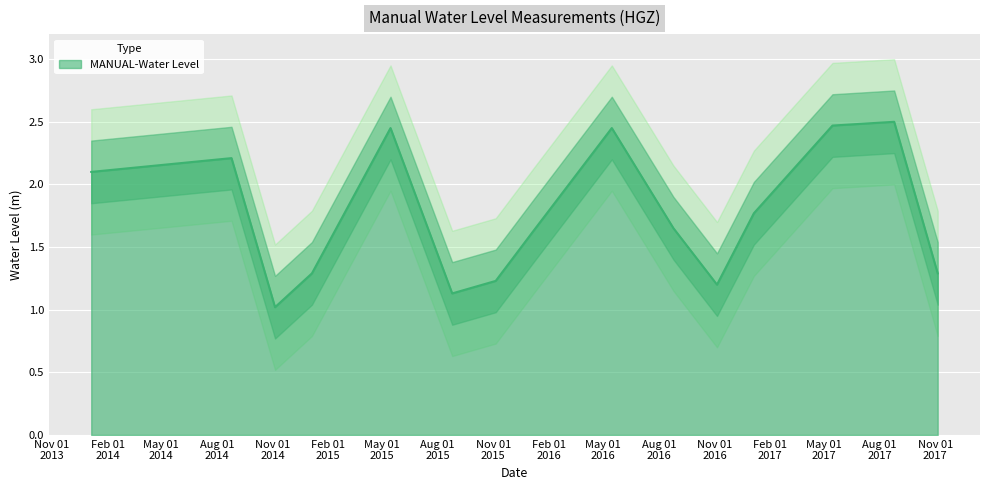

Reading left to right, what are all the values shown in this chart?

2.1	2.2	1.0	1.3	2.5	1.1	1.2	1.6	2.5	1.6	1.2	1.8	2.5	2.5	1.3